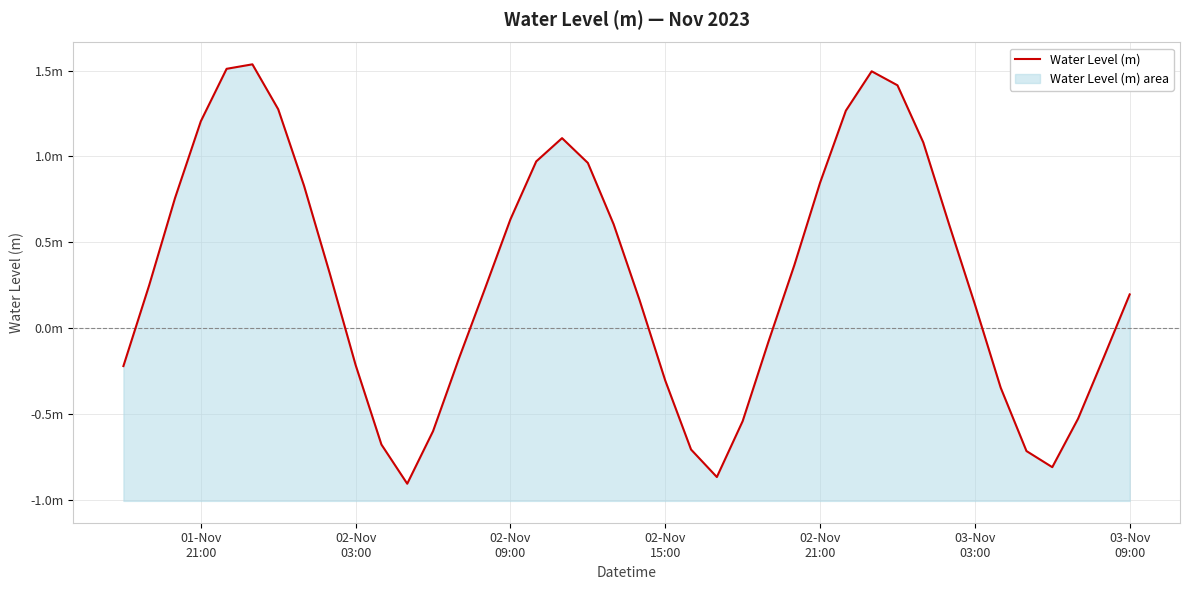

How many data points are above 0?

24